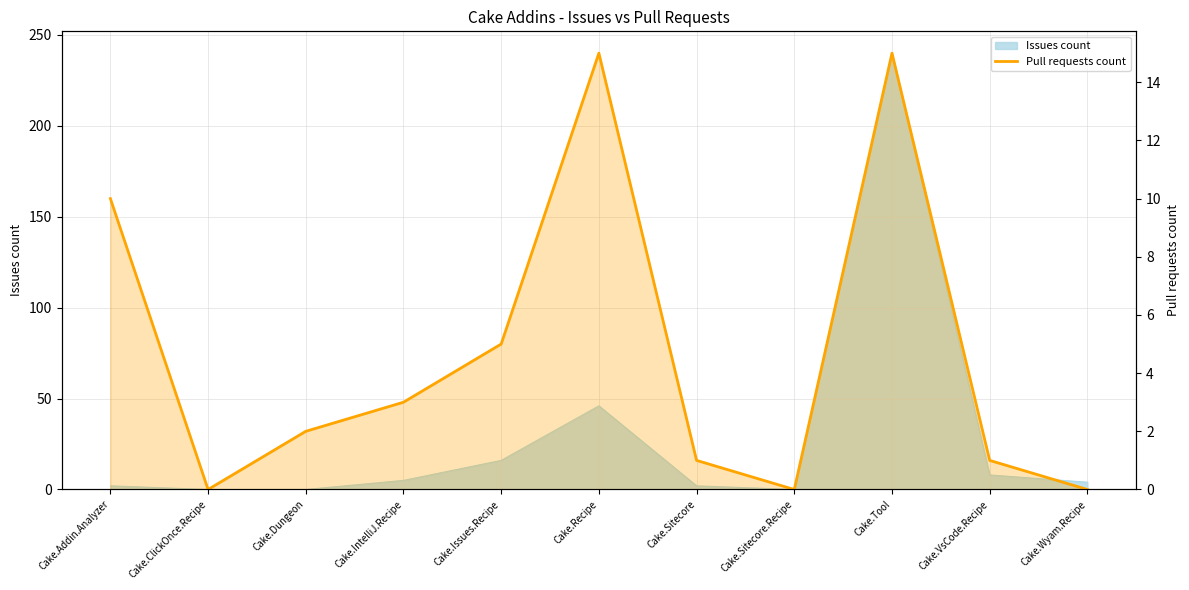

True or false: there are more than 1 points higher than both neighbors.

True